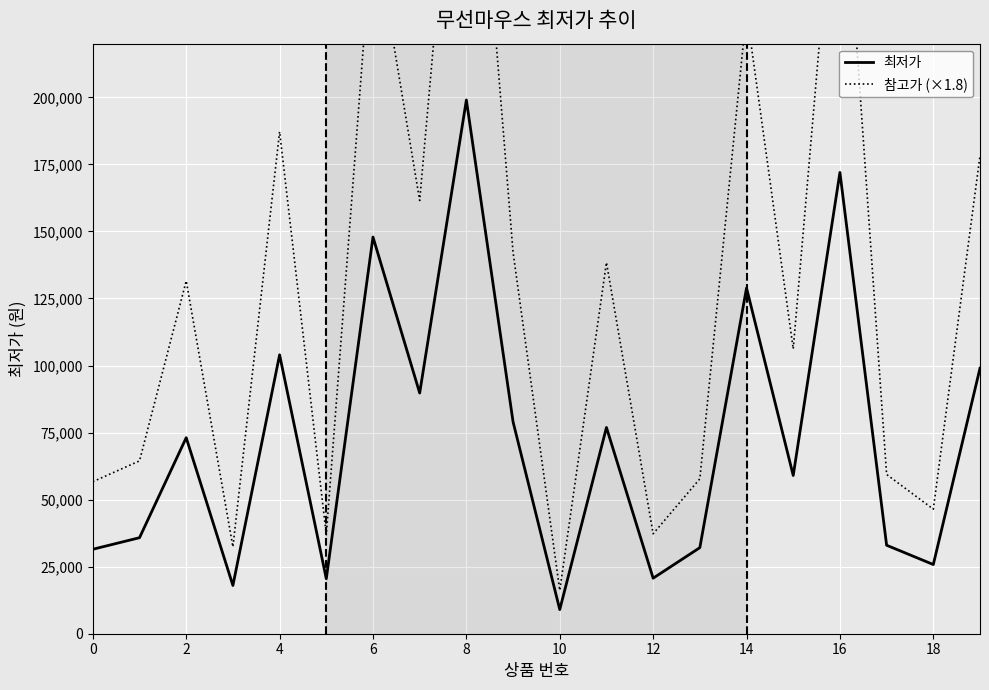

What are all the series names shown in the legend?

최저가, 참고가 (×1.8)